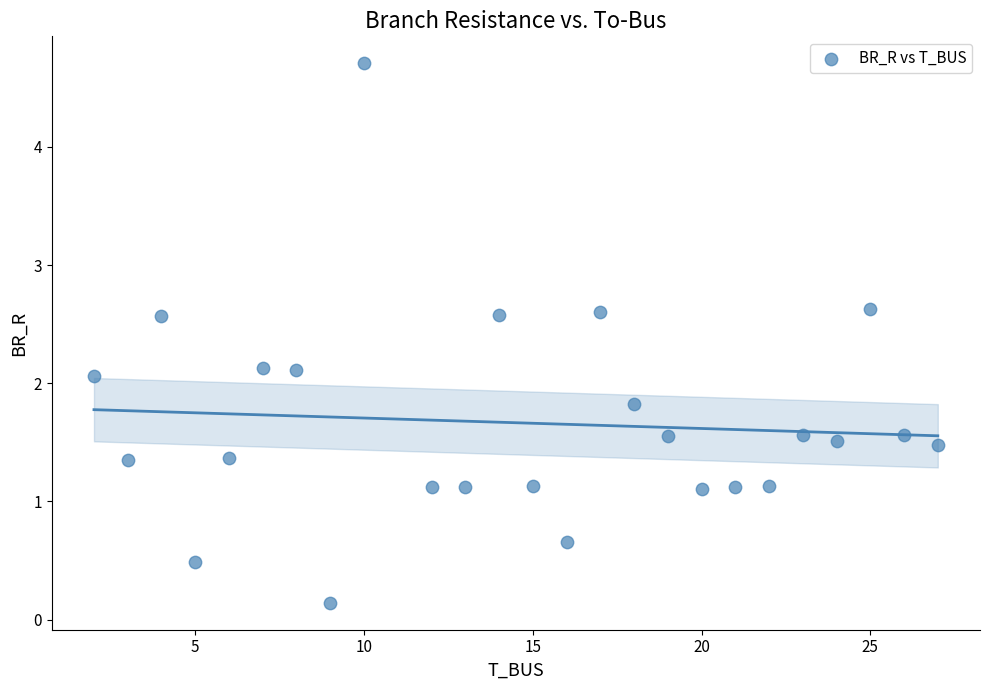

What is the range of Y values (max minus min)?

4.6